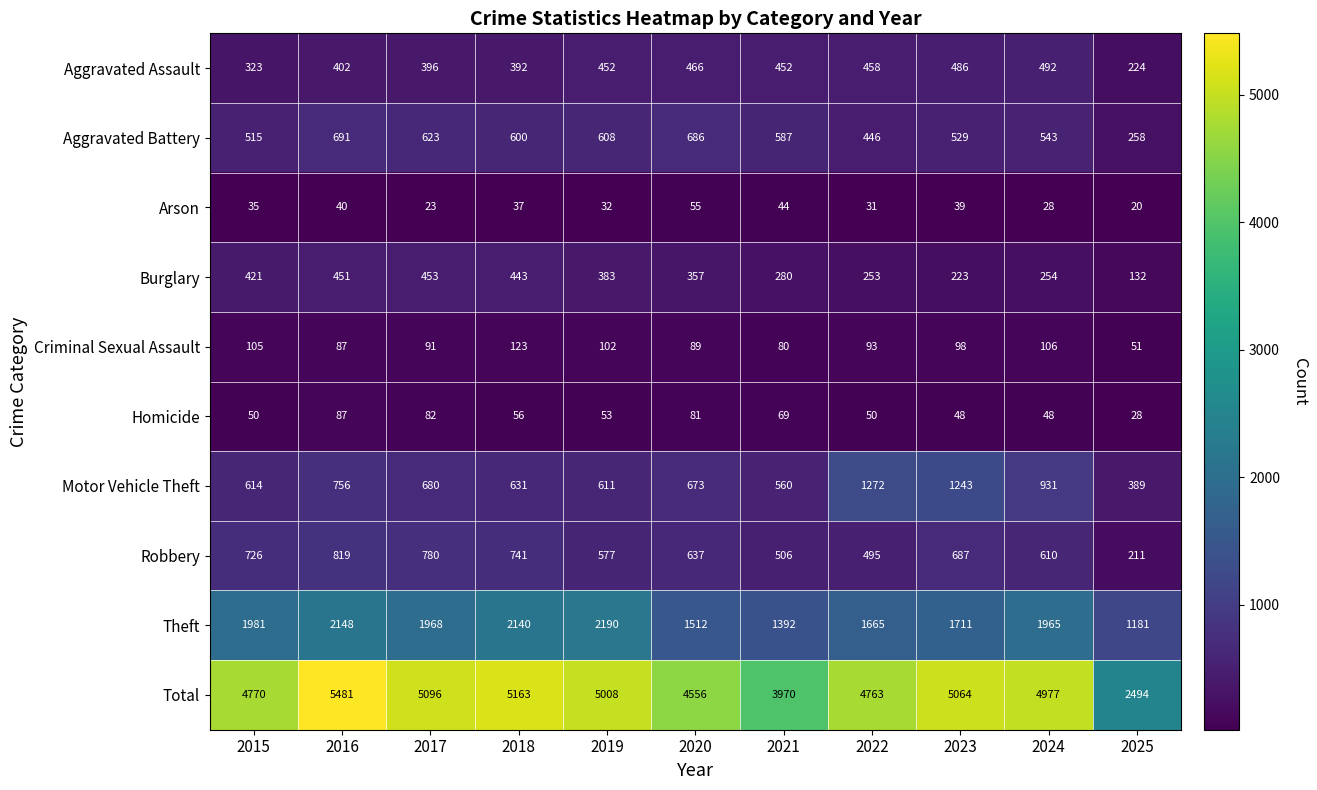

Is it true that Burglary equals 254 at 2024?

True